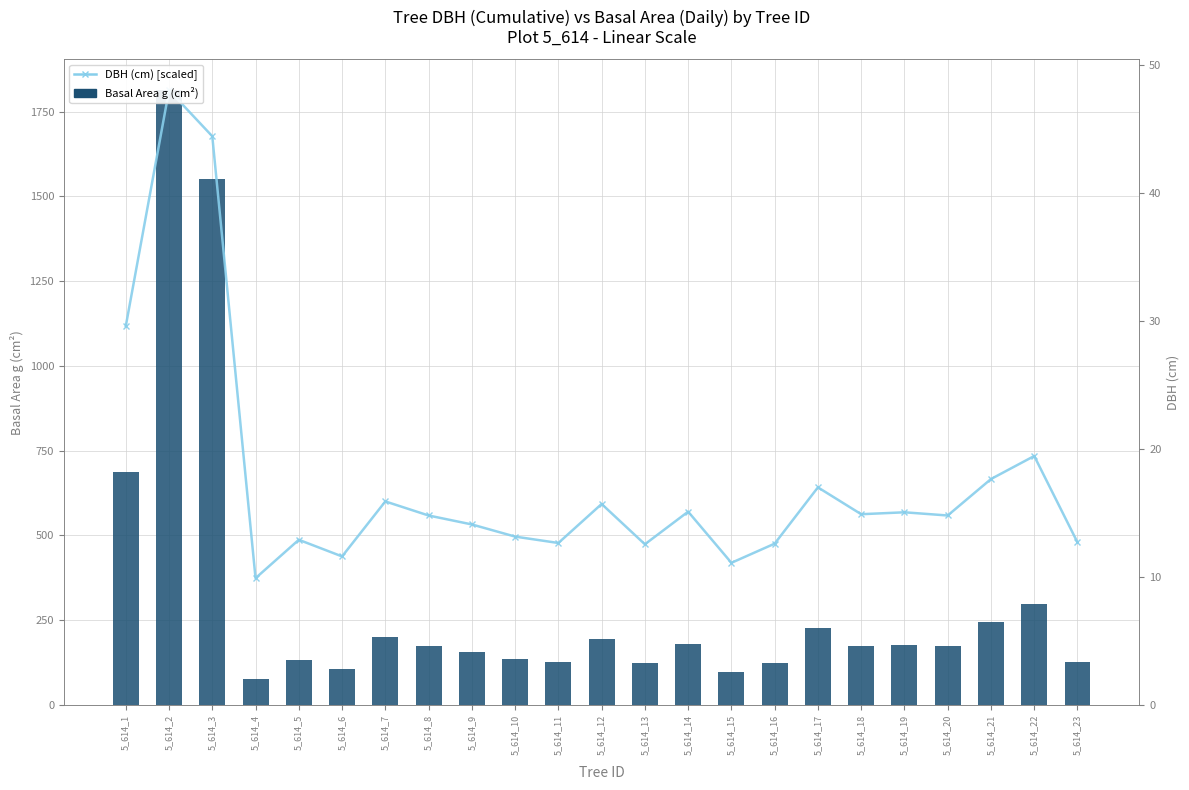

Which series has the largest range (max minus min)?

Basal Area g (cm²)